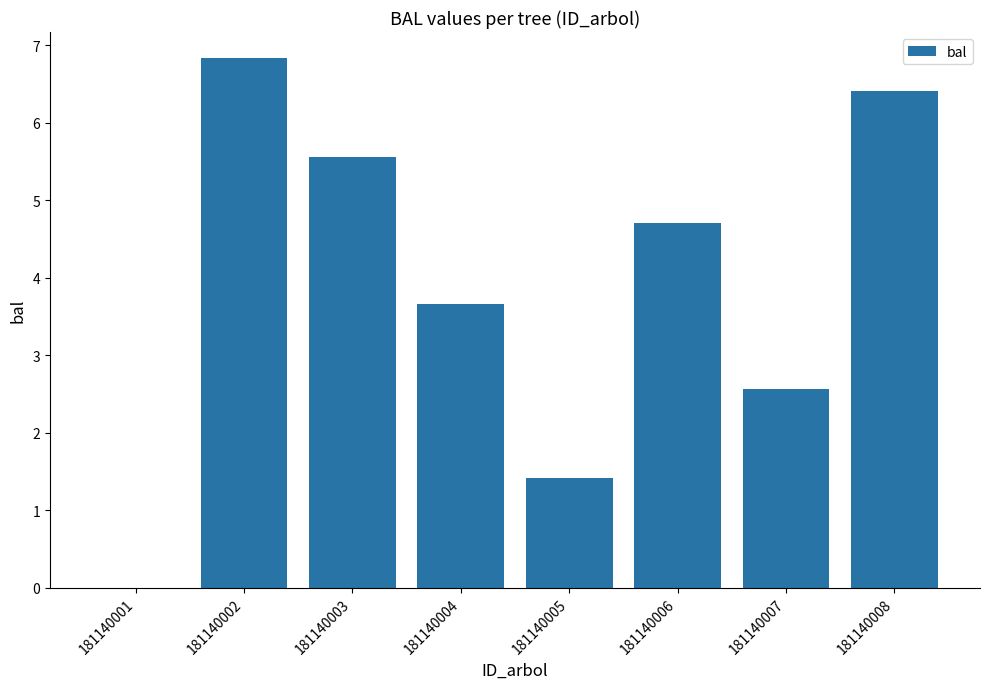

What is the maximum value shown in the chart?

6.8